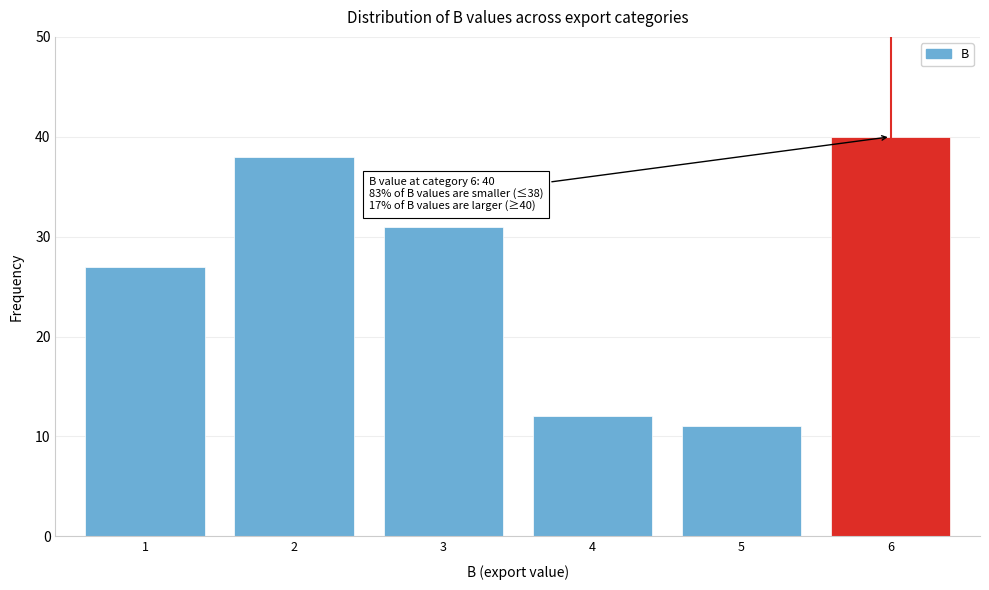

Reading left to right, what are all the values shown in this chart?

27	38	31	12	11	40